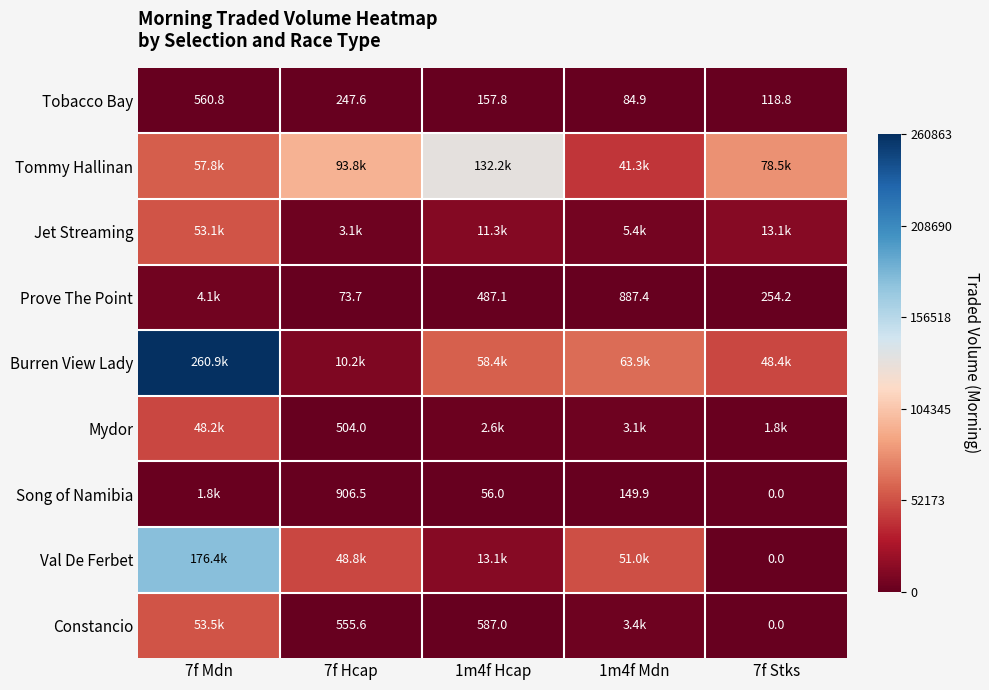

At which category does the chart reach its peak across all series?

7f Mdn